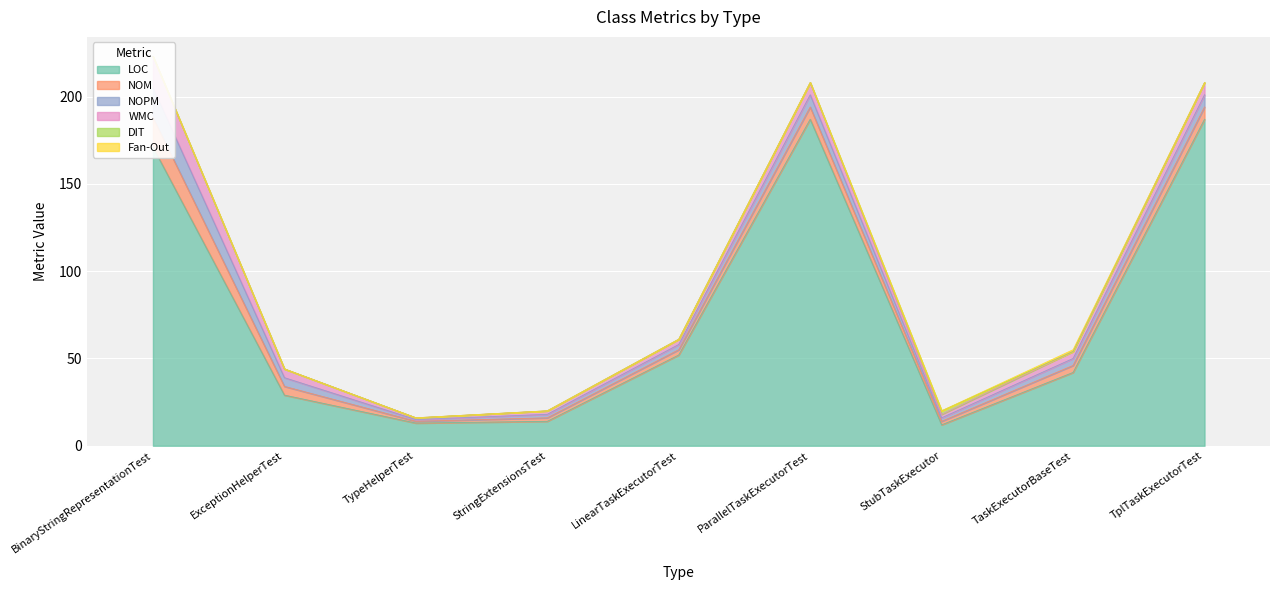

Which series has the largest total across all categories?

LOC